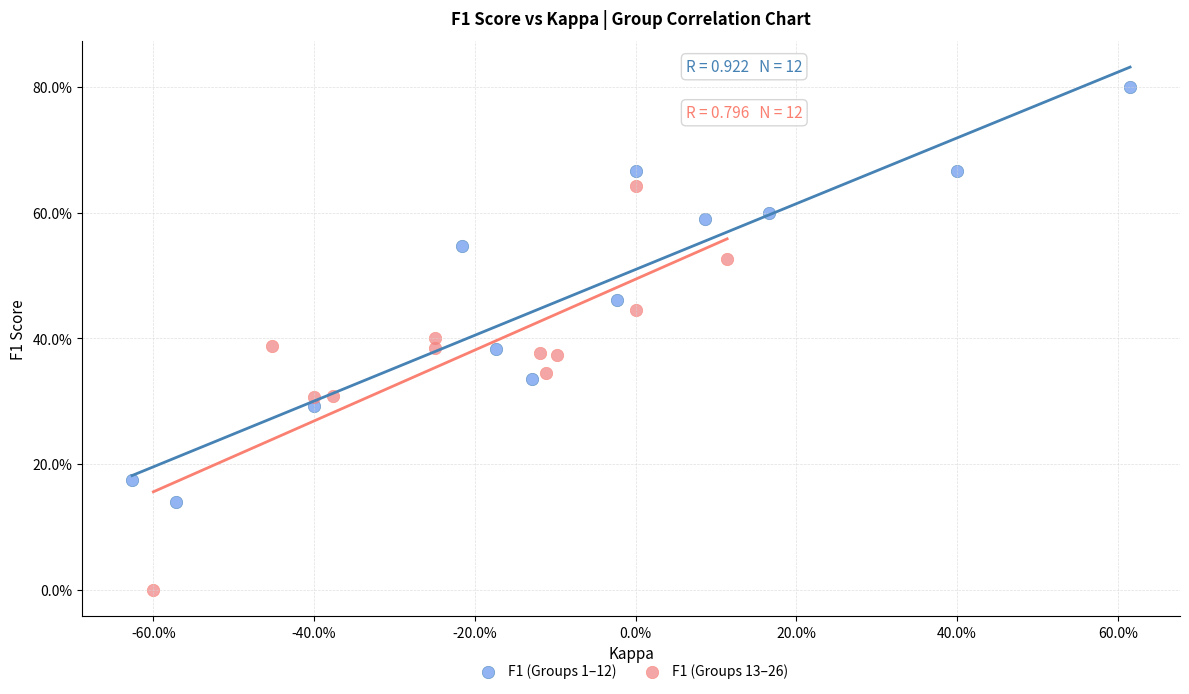

What are all the series names shown in the legend?

F1 (Groups 1–12), F1 (Groups 13–26)